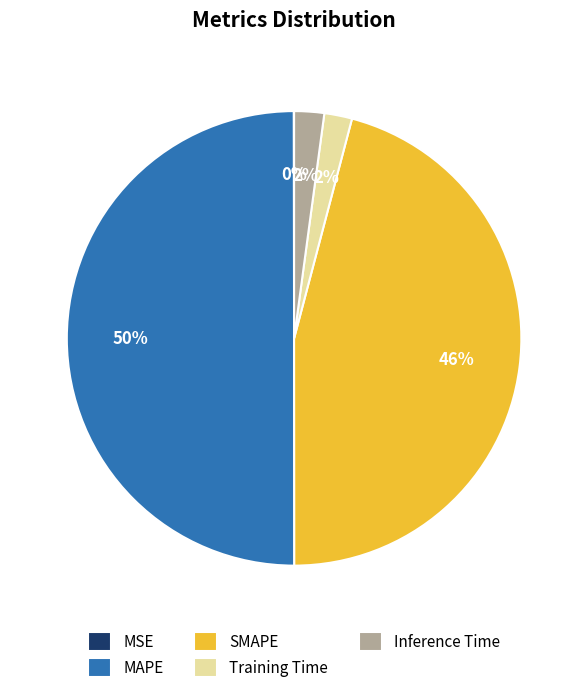

Does SMAPE account for over 50% of the chart?

No